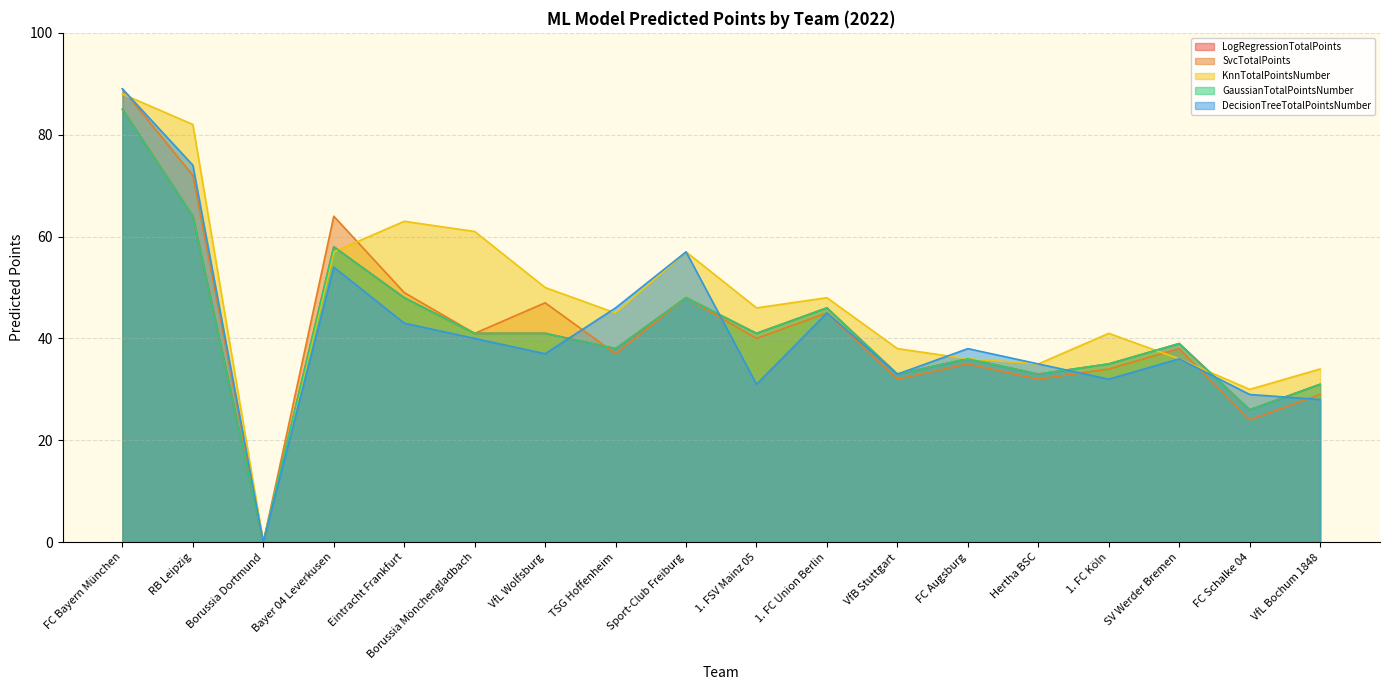

How many times do SvcTotalPoints and LogRegressionTotalPoints cross each other?

1